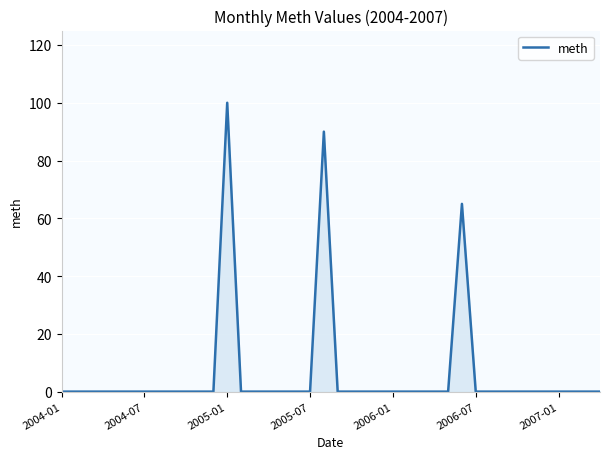

What is the difference between the maximum and minimum values?

100